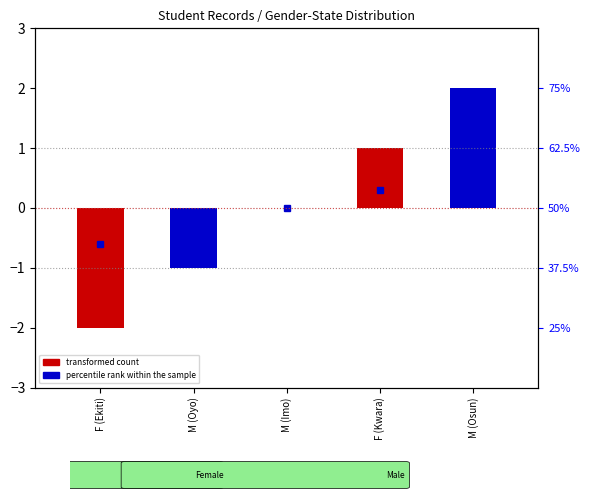

Rank the categories by value from lowest to highest.

F (Ekiti), M (Oyo), M (Imo), F (Kwara), M (Osun)